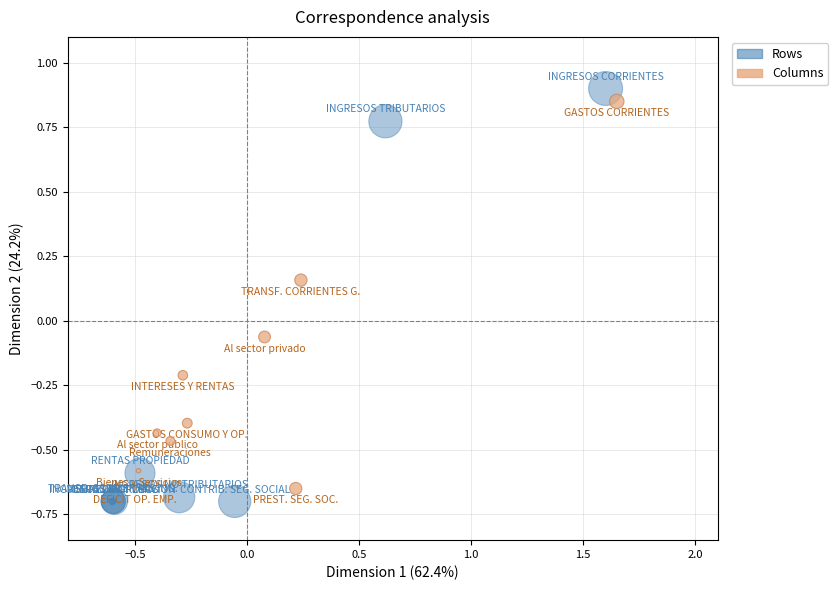

What are all the series names shown in the legend?

Rows, Columns